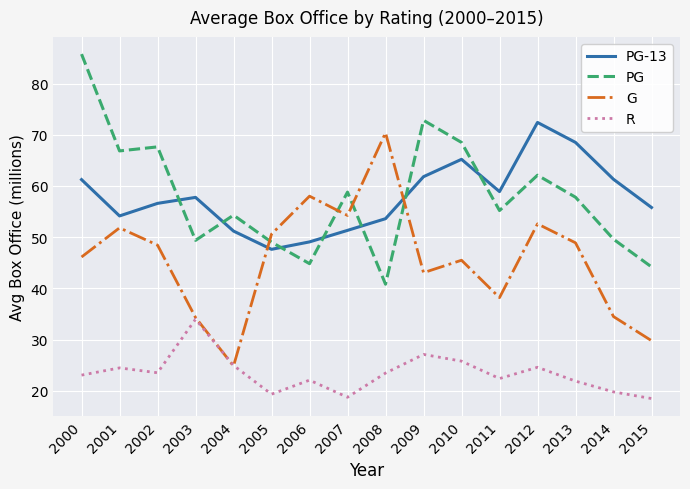

Does the chart have visible grid lines?

Yes